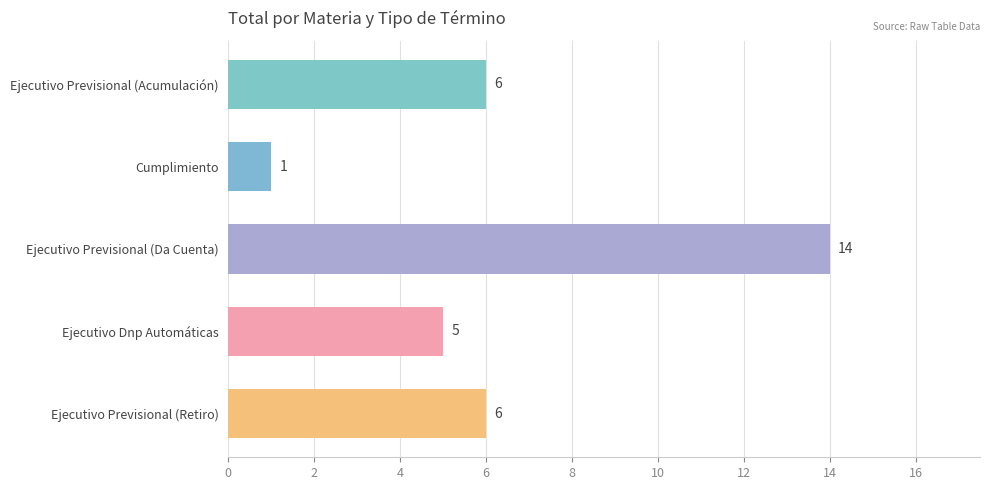

What is the difference between the second highest and second lowest values?

1